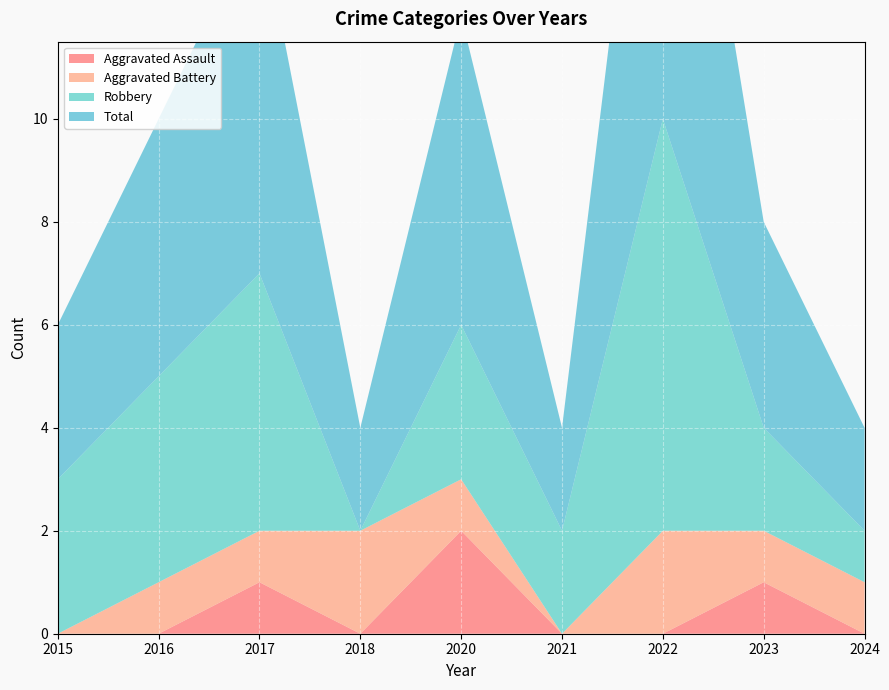

Reading right to left, extract all data points from this chart.

Aggravated Assault: 2024=0	2023=1	2022=0	2021=0	2020=2	2018=0	2017=1	2016=0	2015=0
Aggravated Battery: 2024=1	2023=1	2022=2	2021=0	2020=1	2018=2	2017=1	2016=1	2015=0
Robbery: 2024=1	2023=2	2022=8	2021=2	2020=3	2018=0	2017=5	2016=4	2015=3
Total: 2024=2	2023=4	2022=10	2021=2	2020=6	2018=2	2017=7	2016=5	2015=3